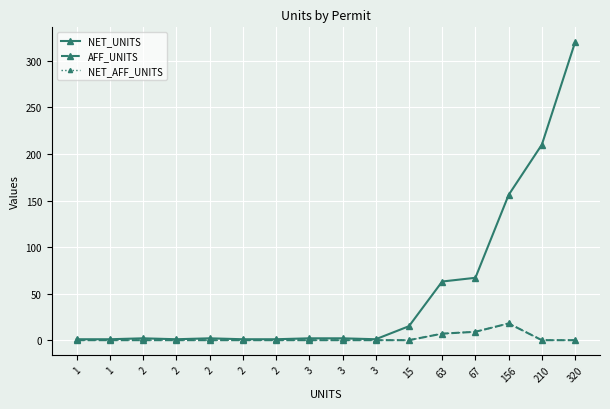

Is this an area chart (filled region under the line)?

No